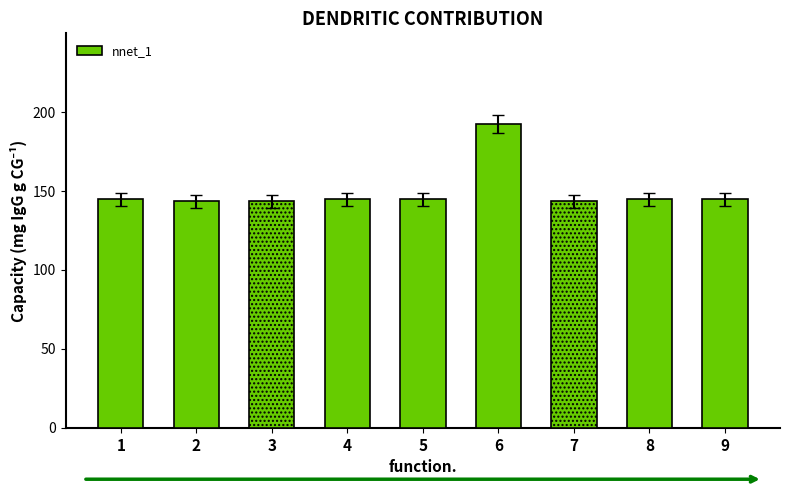

At which label is the value closest to 172?

5